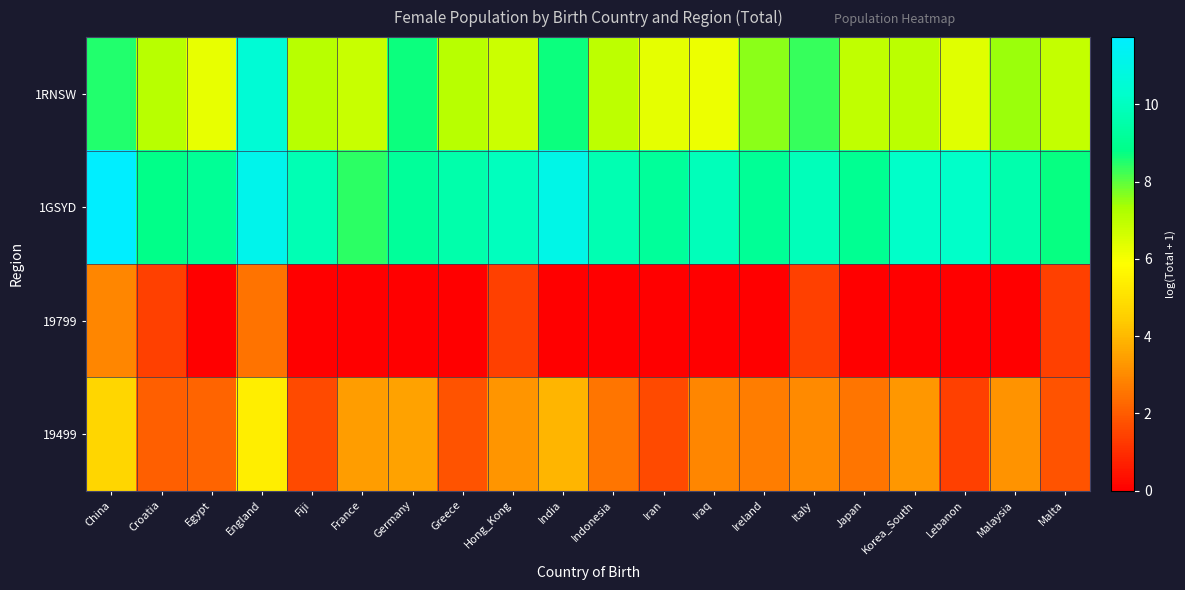

At how many categories does at least one series exceed 6?

20